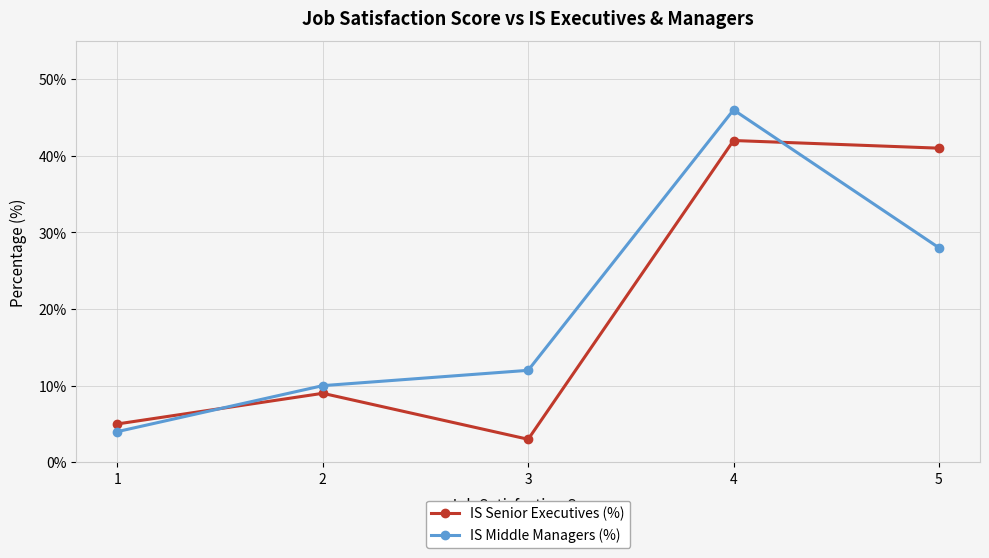

At which category is the sum across all series the highest?

4